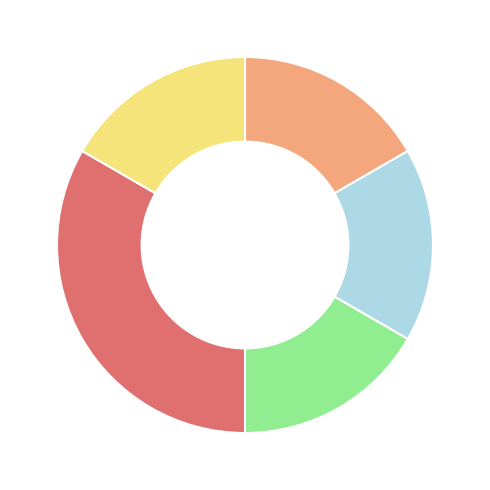

Is there any slice that represents more than half of the pie?

No